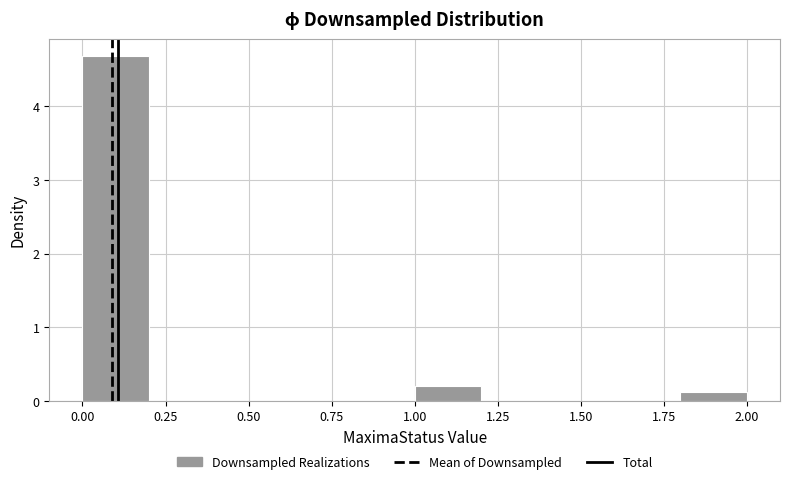

Reading left to right, list every bar in this chart as the range it spans on the x-axis followed by its height. The values are not printed on the chart, so give them approximately, as read against the axis.

0.0 to 0.2: 4.7
0.2 to 0.4: 0
0.4 to 0.6: 0
0.6 to 0.8: 0
0.8 to 1.0: 0
1.0 to 1.2: 0.2
1.2 to 1.4: 0
1.4 to 1.6: 0
1.6 to 1.8: 0
1.8 to 2.0: 0.1